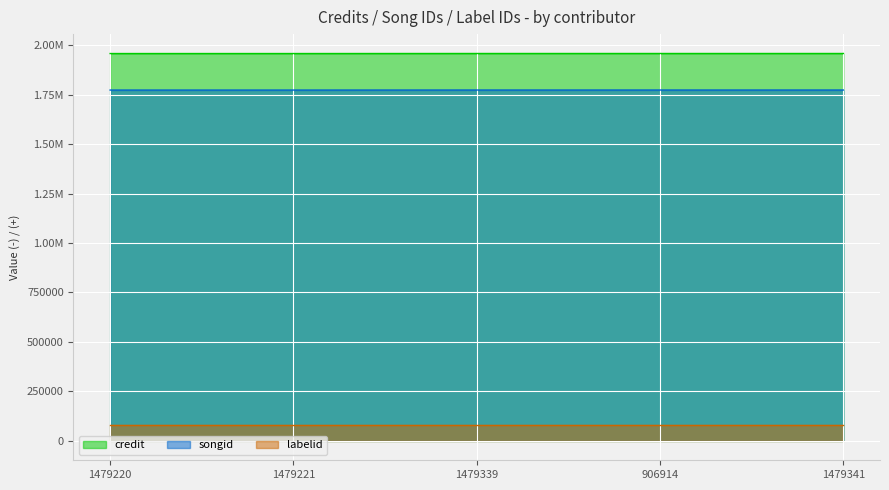

Which has a higher value, 906914 or 1479341?

906914